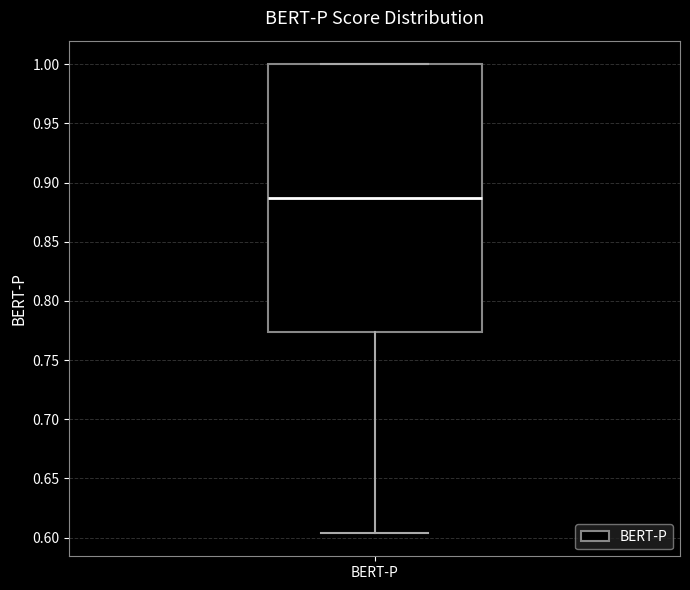

Where does the median line of the box for BERT-P sit on the y-axis? The values are not printed on the chart, so give them approximately, as read against the axis.

0.885